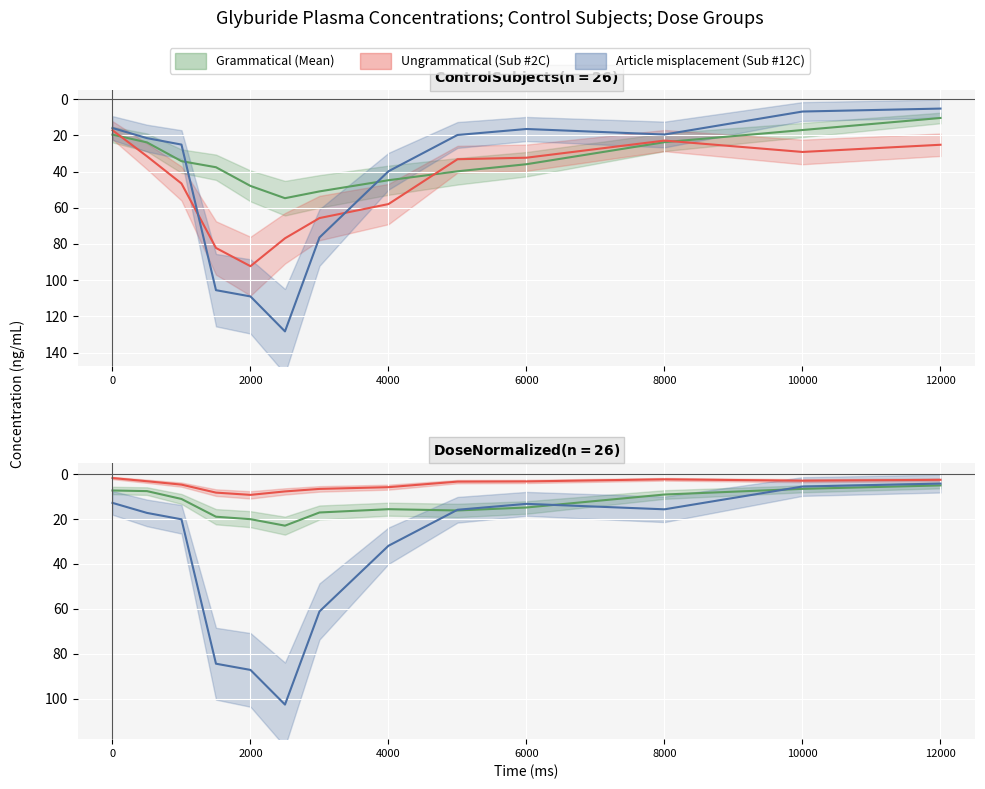

True or false: Ungrammatical (Sub #2C) and Article misplacement (Sub #12C) intersect in this chart.

False